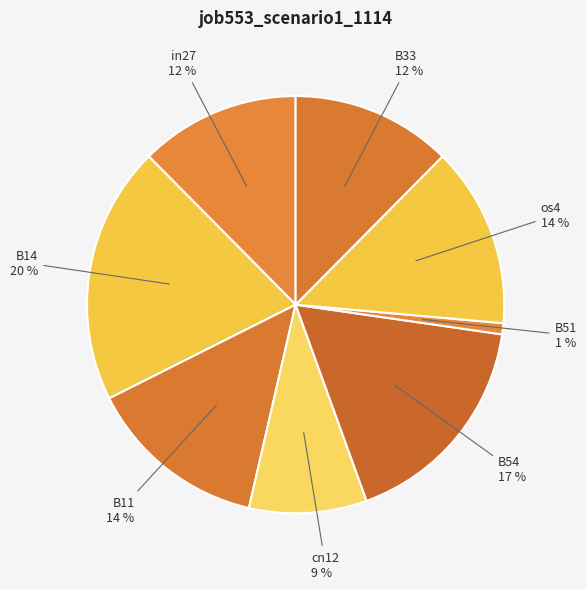

How many segments does this pie chart have?

8